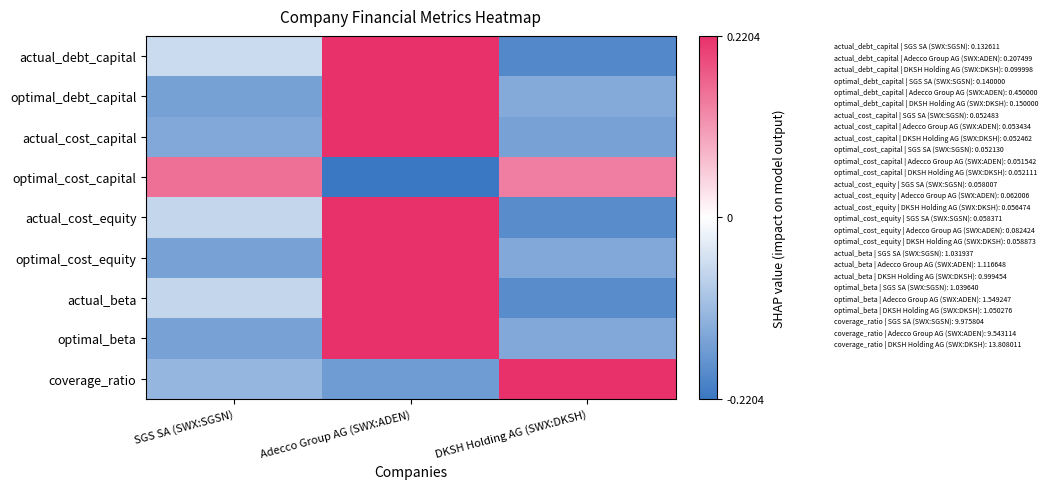

At SGS SA (SWX:SGSN), list the series in order from smallest to largest.

optimal_debt_capital, optimal_cost_equity, optimal_beta, actual_cost_capital, coverage_ratio, actual_beta, actual_cost_equity, actual_debt_capital, optimal_cost_capital